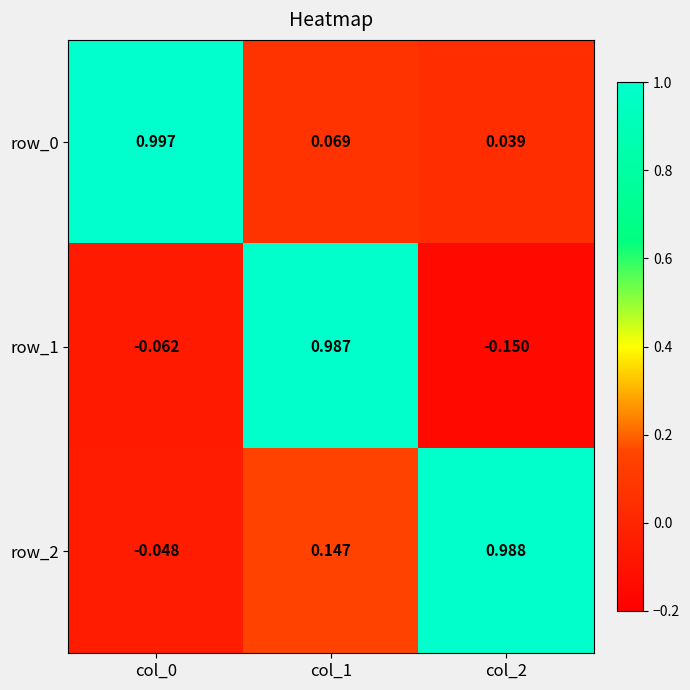

Is it true that row_1 equals 1.0 at col_1?

True